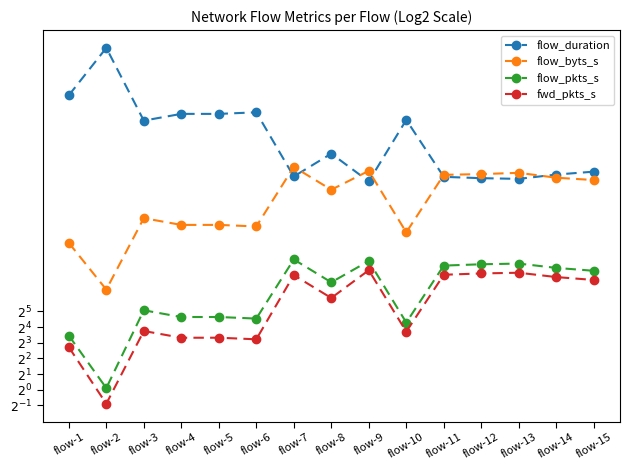

After their last crossing, which series has the higher values: flow_byts_s or flow_duration?

flow_duration